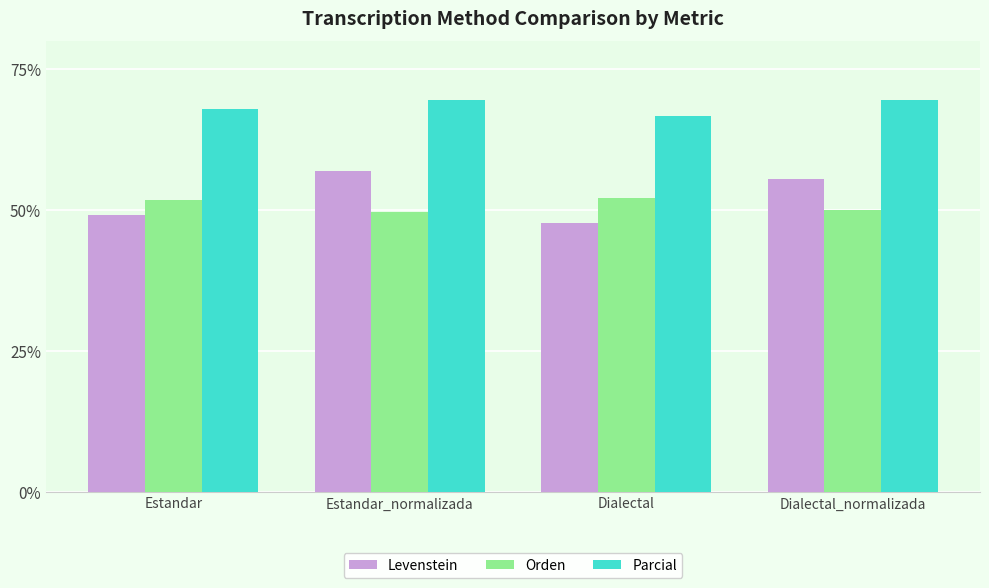

Does the chart contain stacked bars?

No